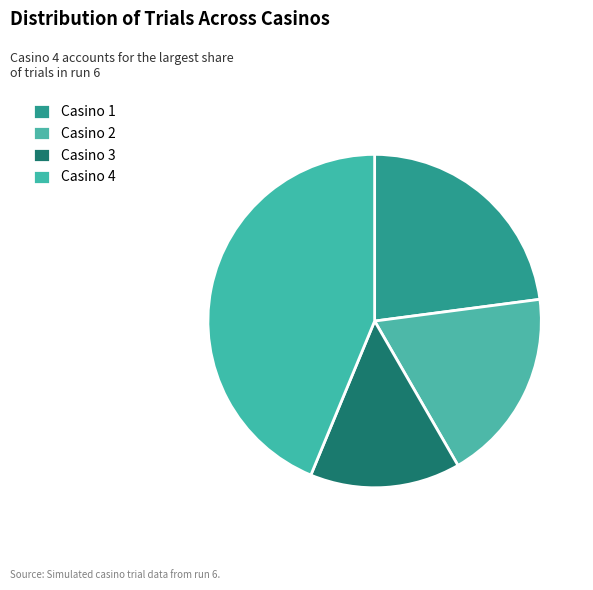

Rank the categories by value from lowest to highest.

Casino 3, Casino 2, Casino 1, Casino 4